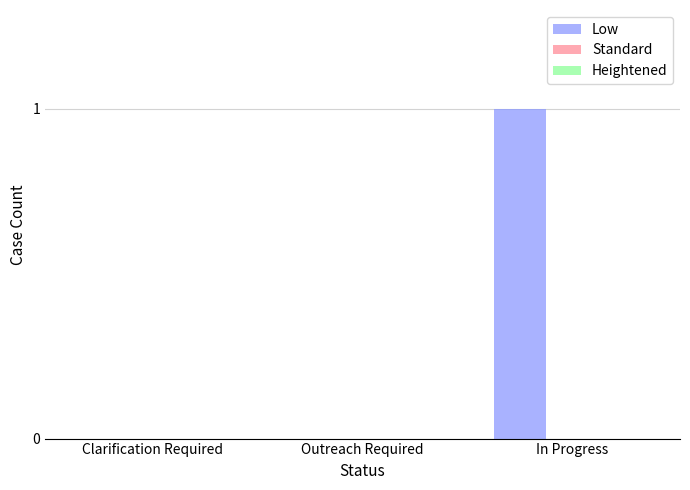

Is it true that the value at Clarification Required is 0?

True